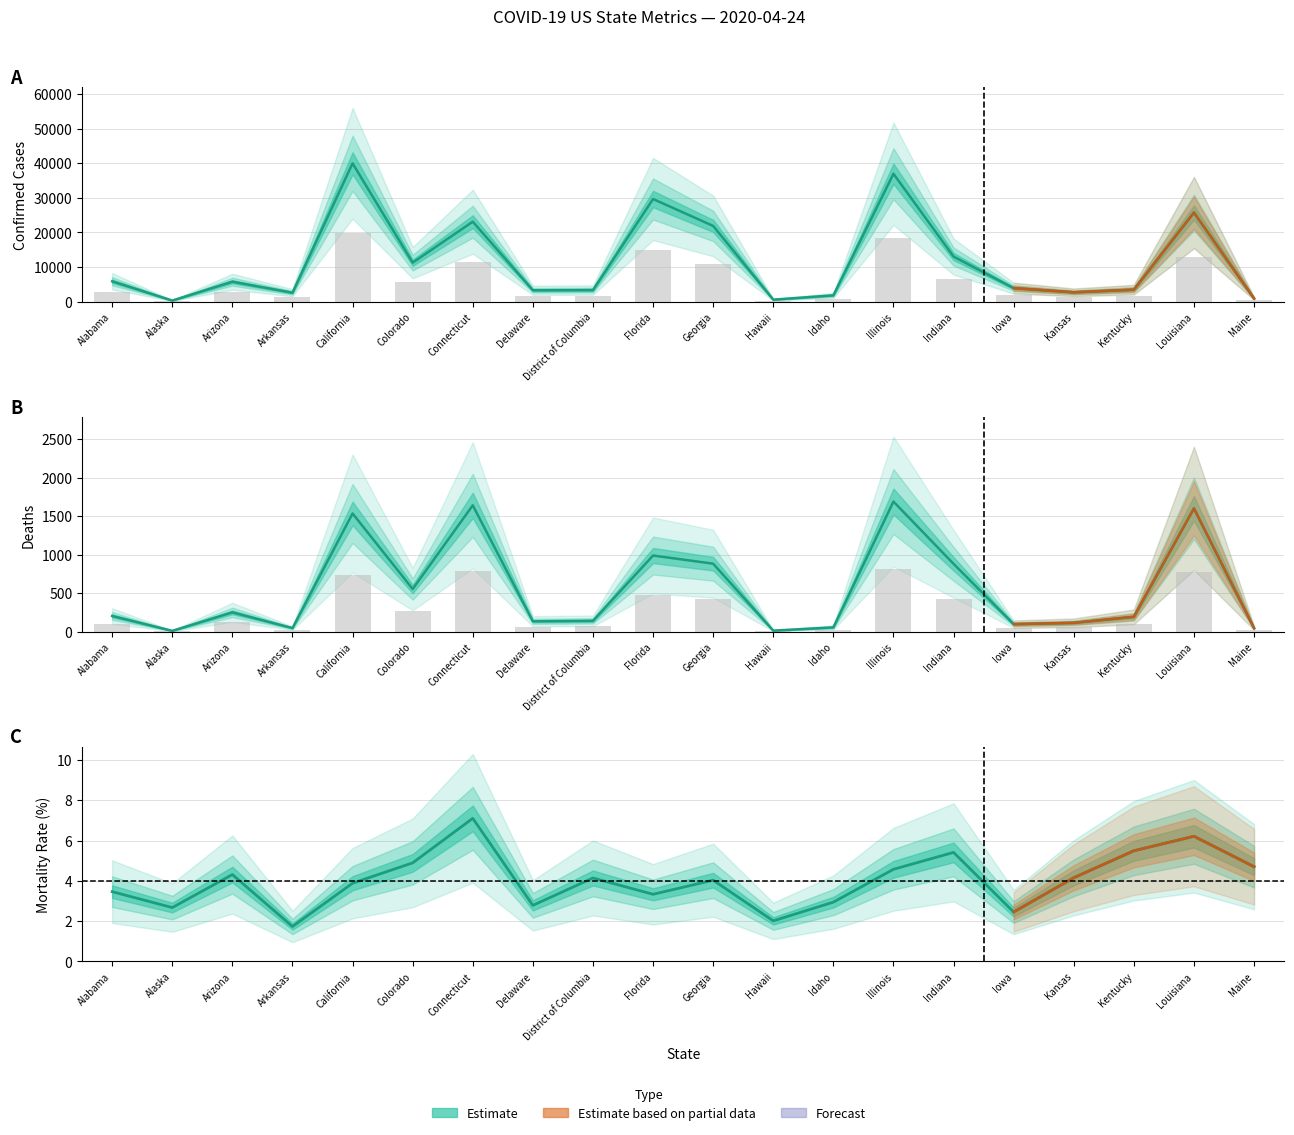

How many values in the Mortality Rate series are below 4?

9